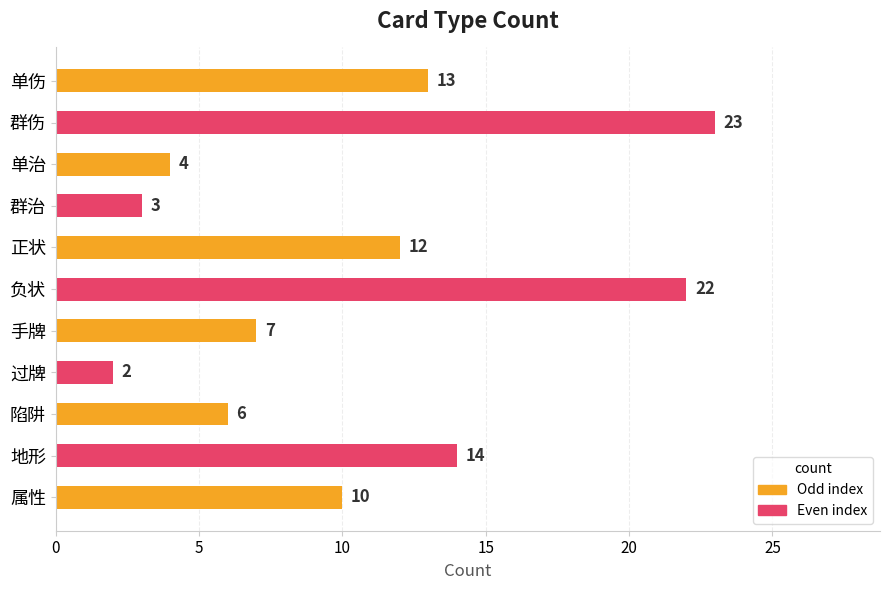

How many data points are less than 10?

5